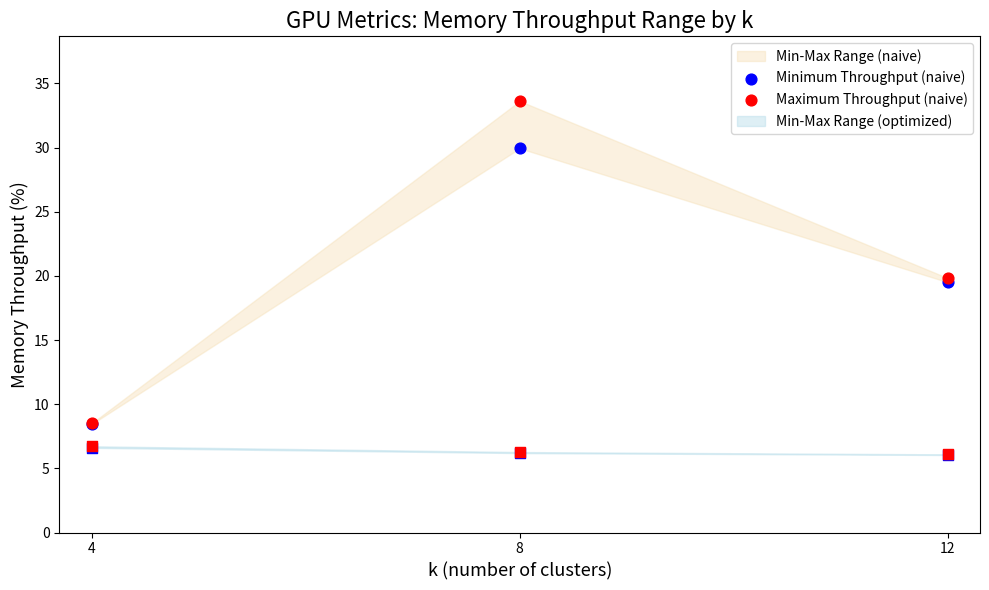

At which category is the sum across all series the highest?

8